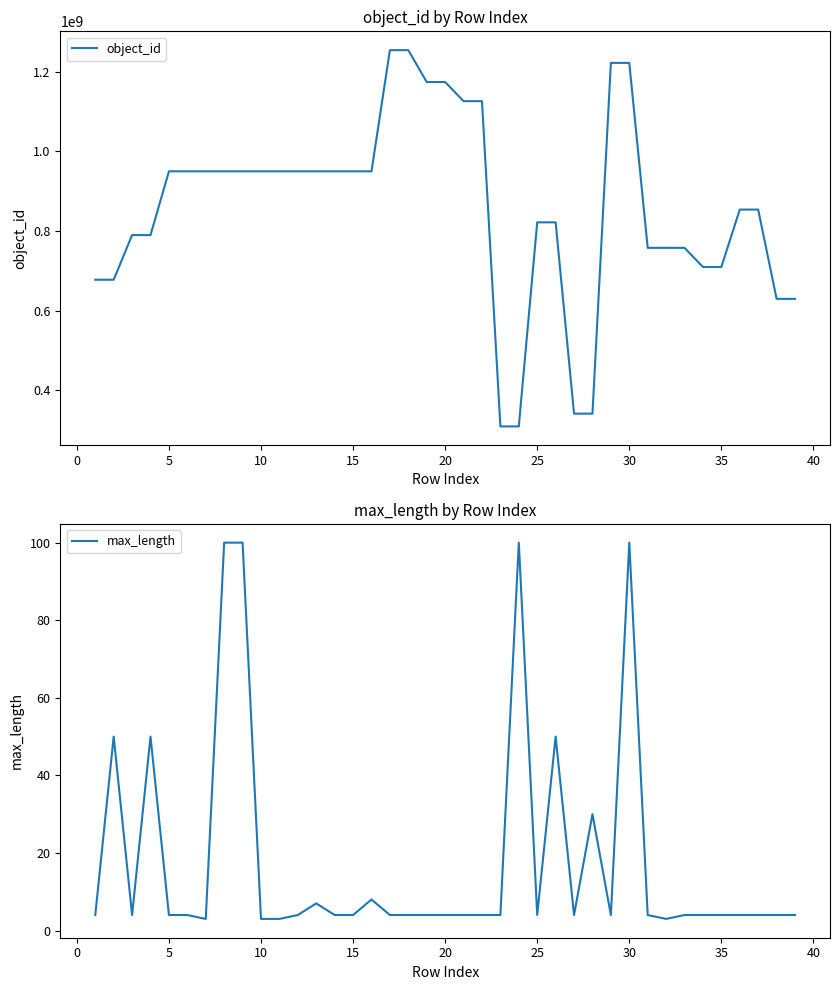

True or false: max_length and object_id cross at least once.

False